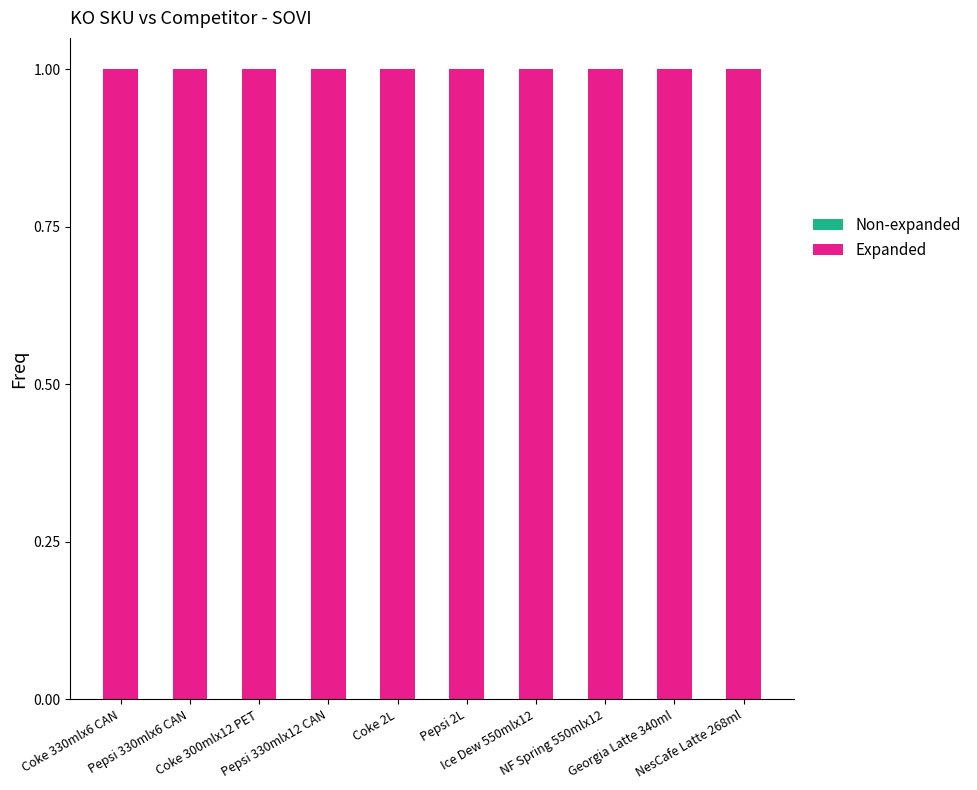

What is the average value of the Expanded series?

1